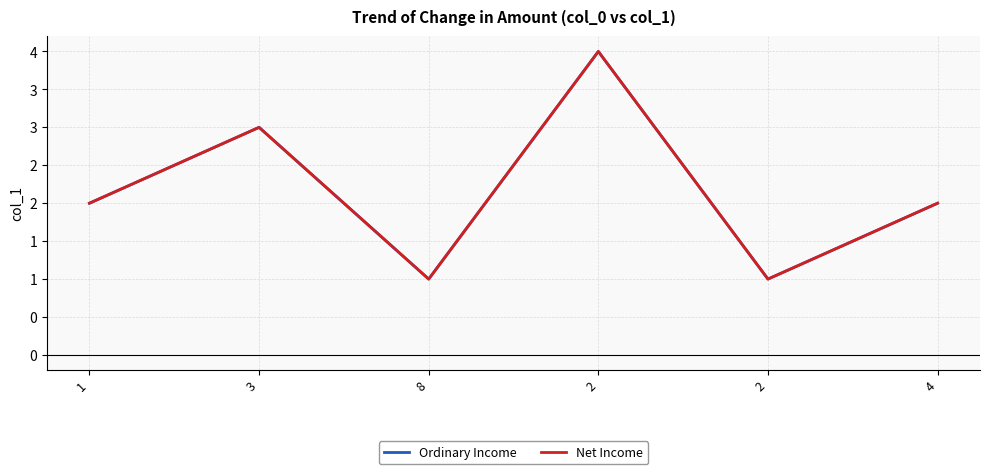

Reading left to right, what are all the values shown in this chart?

Ordinary Income: 1=2	3=3	8=1	2=4	2=1	4=2
Net Income: 1=2	3=3	8=1	2=4	2=1	4=2